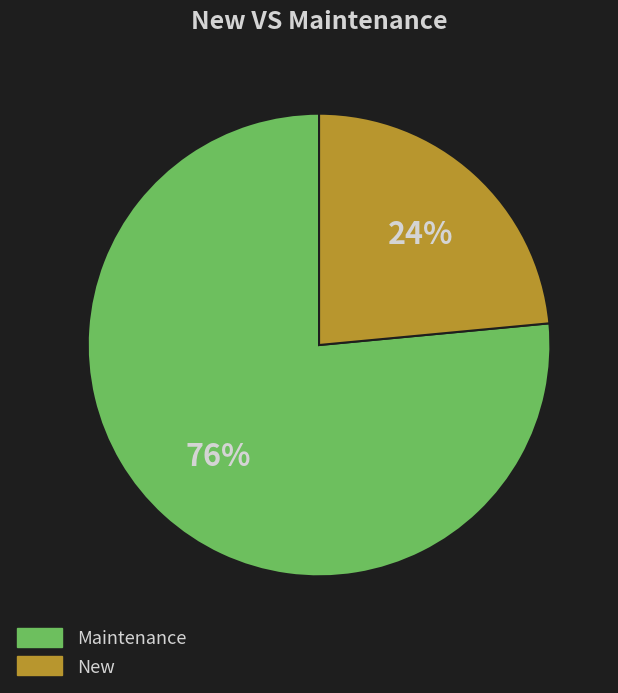

Which slice is the largest?

Maintenance